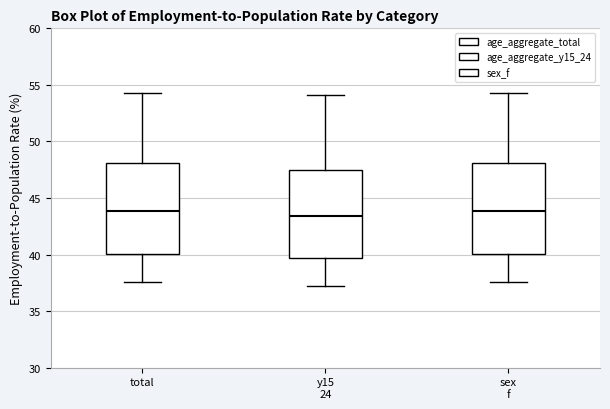

Reading left to right, read every box against the y-axis: the position of its median line, the range the box covers, and the ends of its whiskers. The values are not printed on the chart, so give them approximately, as read against the axis.

total: median 44.0, box 40.0 to 48.0, whiskers 37.5 to 54.5
y15 24: median 43.5, box 39.5 to 47.5, whiskers 37.0 to 54.0
sex f: median 44.0, box 40.0 to 48.0, whiskers 37.5 to 54.5